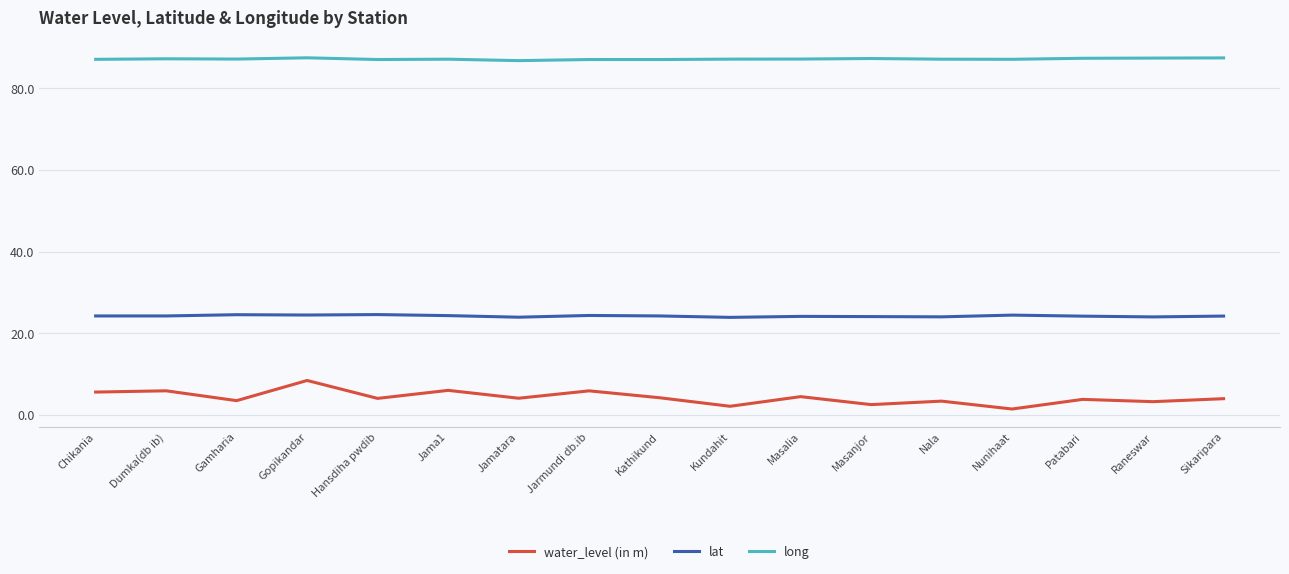

True or false: long and water_level (in m) cross at least once.

False